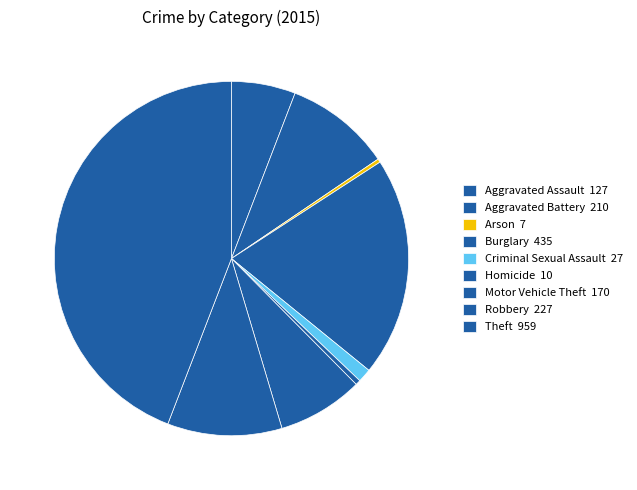

Combined, what portion of the pie is Aggravated Battery and Theft?

53.8%